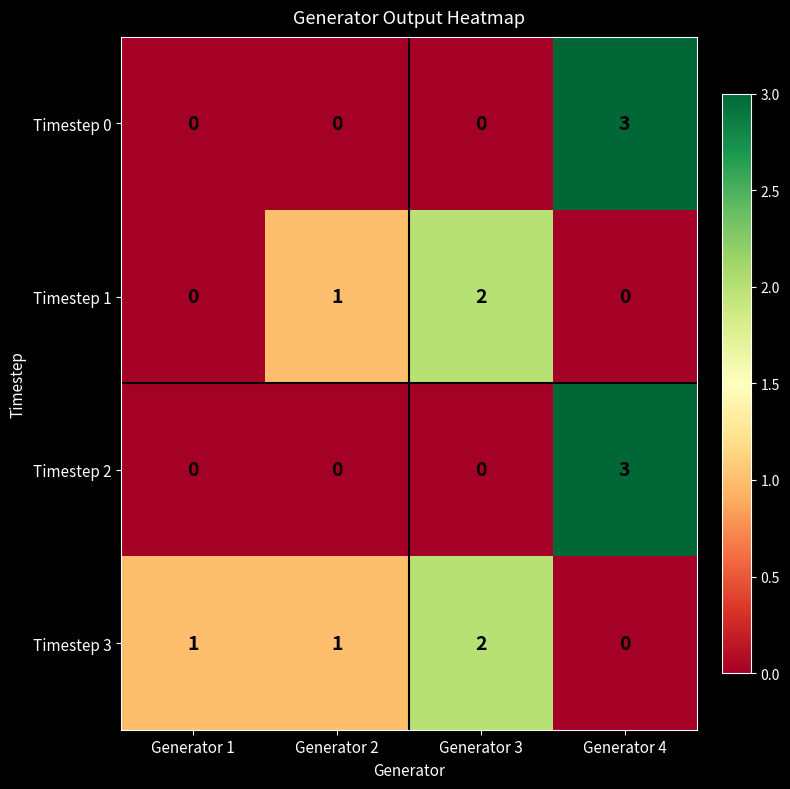

What is the difference between the maximum and second lowest values in the Timestep 2 series?

3